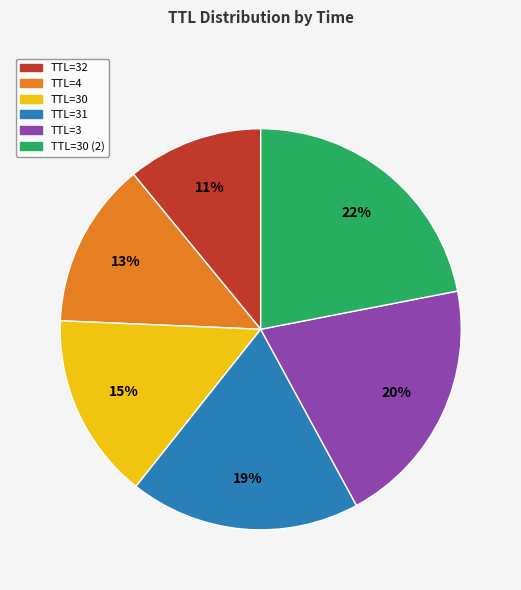

To the nearest percent, what is the difference between the largest and smallest slice percentages?

11%